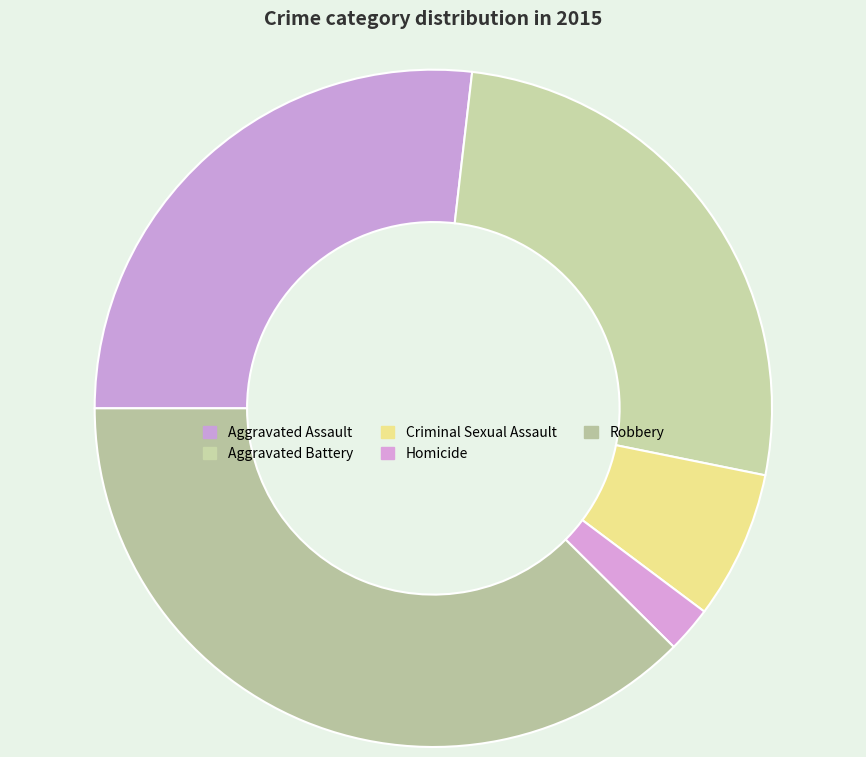

True or false: Criminal Sexual Assault accounts for 7% of the total.

True